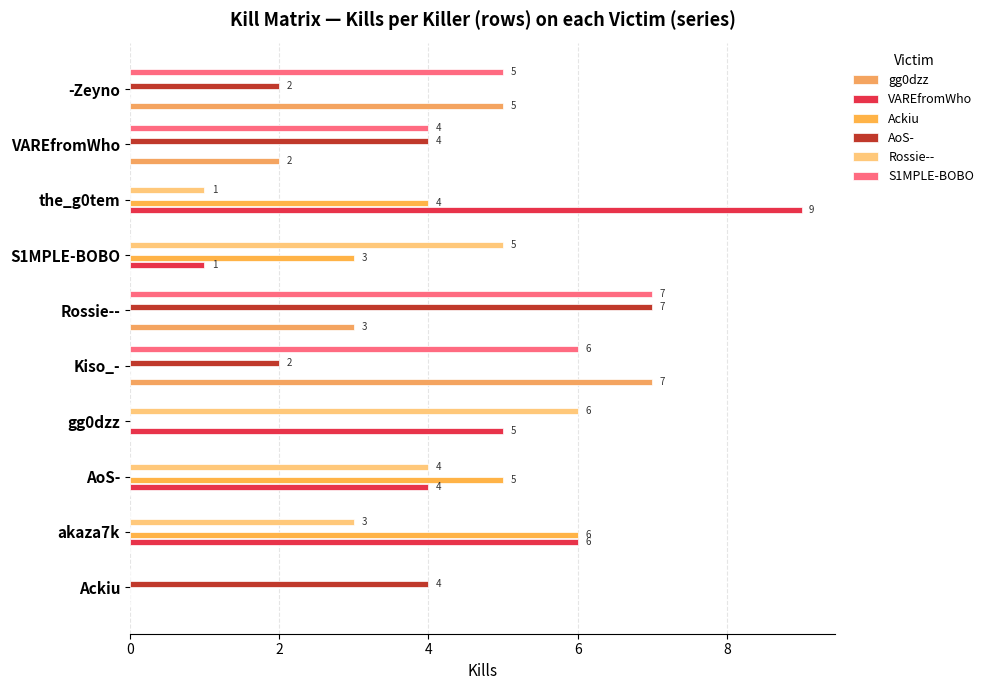

Reading left to right, extract all data points from this chart.

gg0dzz: 0	0	0	0	7	3	0	0	2	5
VAREfromWho: 0	6	4	5	0	0	1	9	0	0
Ackiu: 0	6	5	0	0	0	3	4	0	0
AoS-: 4	0	0	0	2	7	0	0	4	2
Rossie--: 0	3	4	6	0	0	5	1	0	0
S1MPLE-BOBO: 0	0	0	0	6	7	0	0	4	5